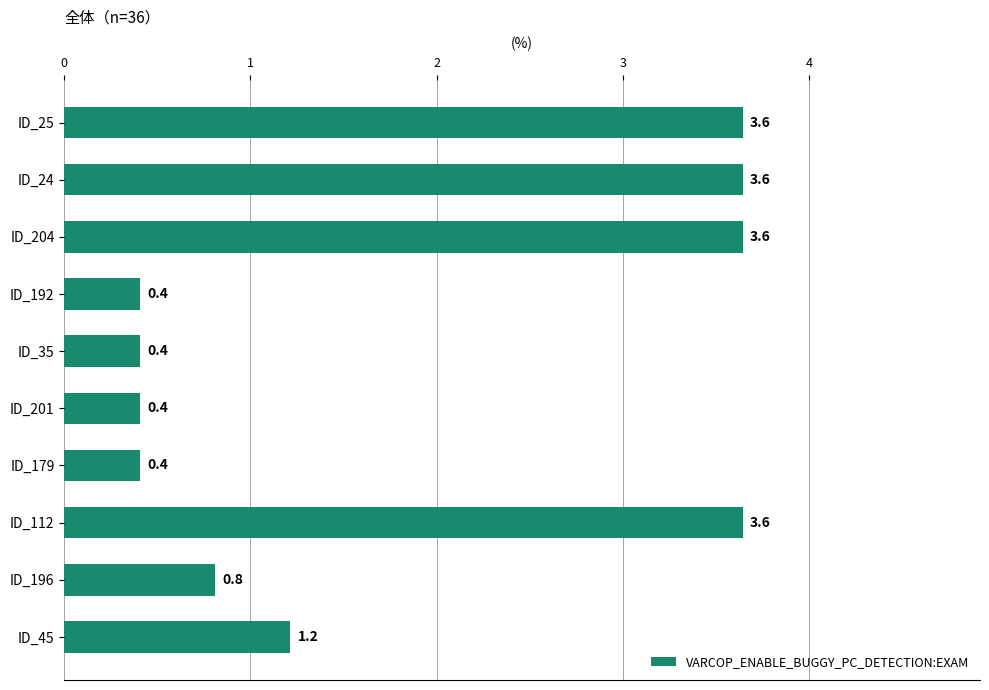

Which has a higher value, ID_196 or ID_45?

ID_45